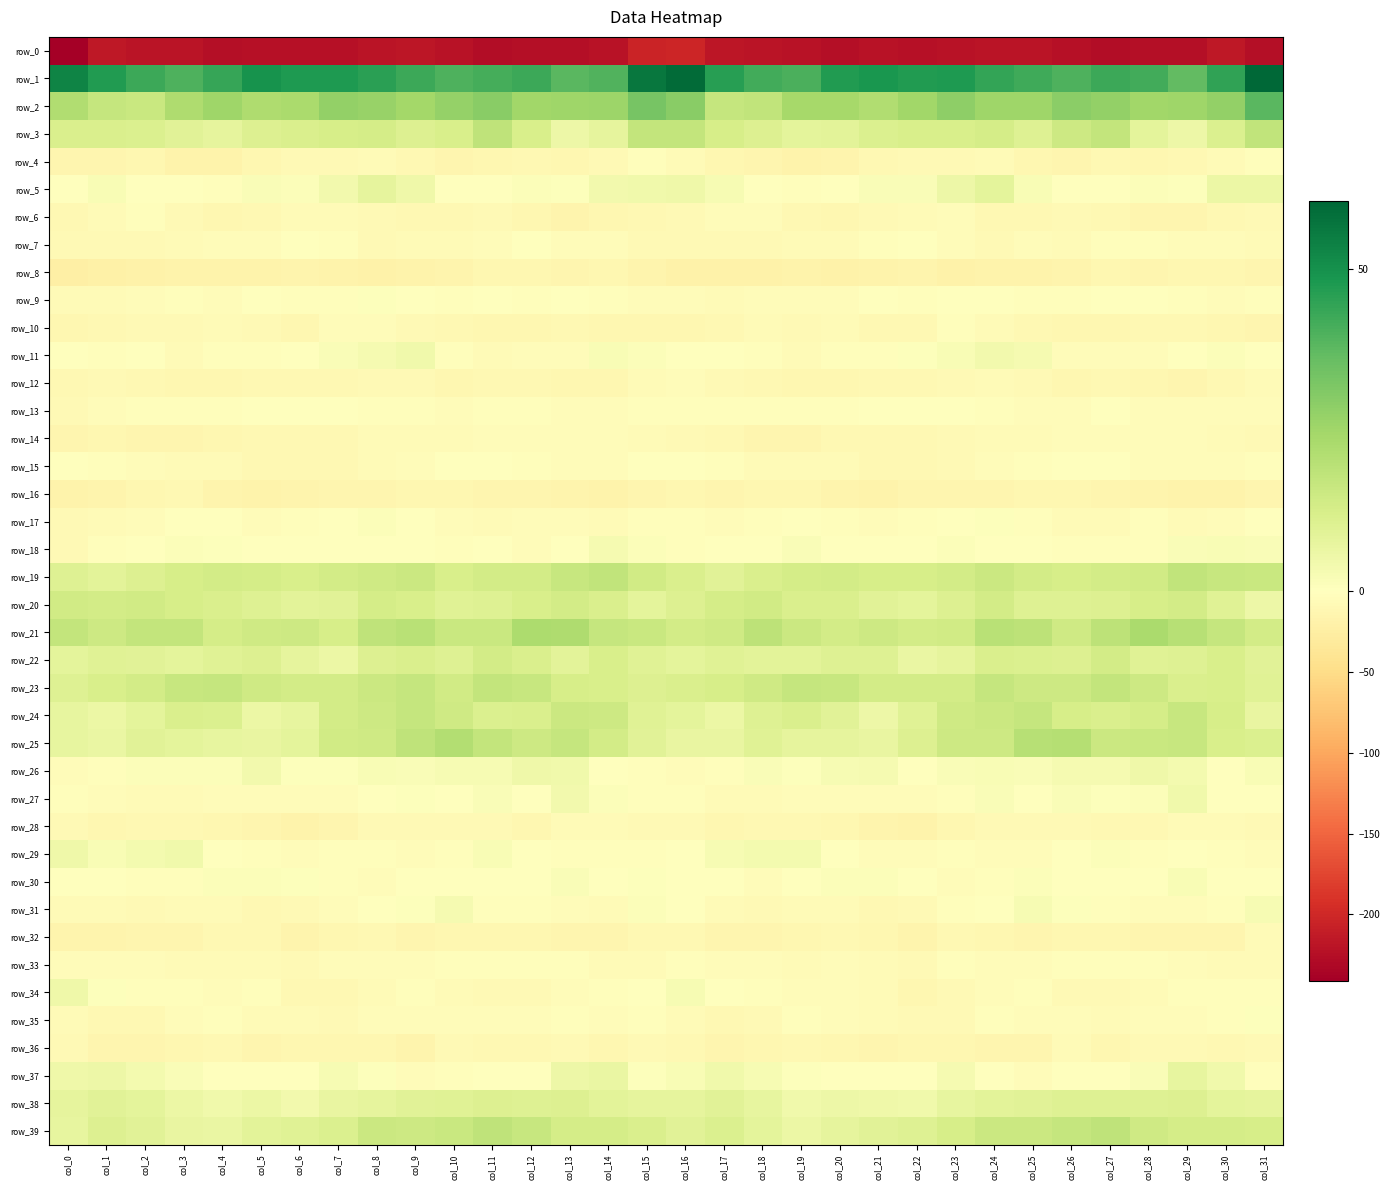

What is the maximum value shown in the chart?

60.7